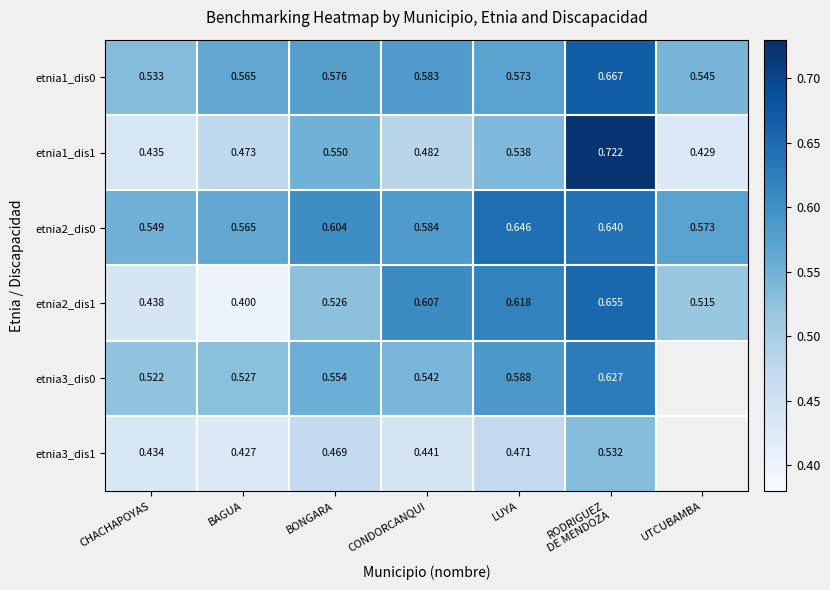

At how many categories does at least one series exceed 0?

7